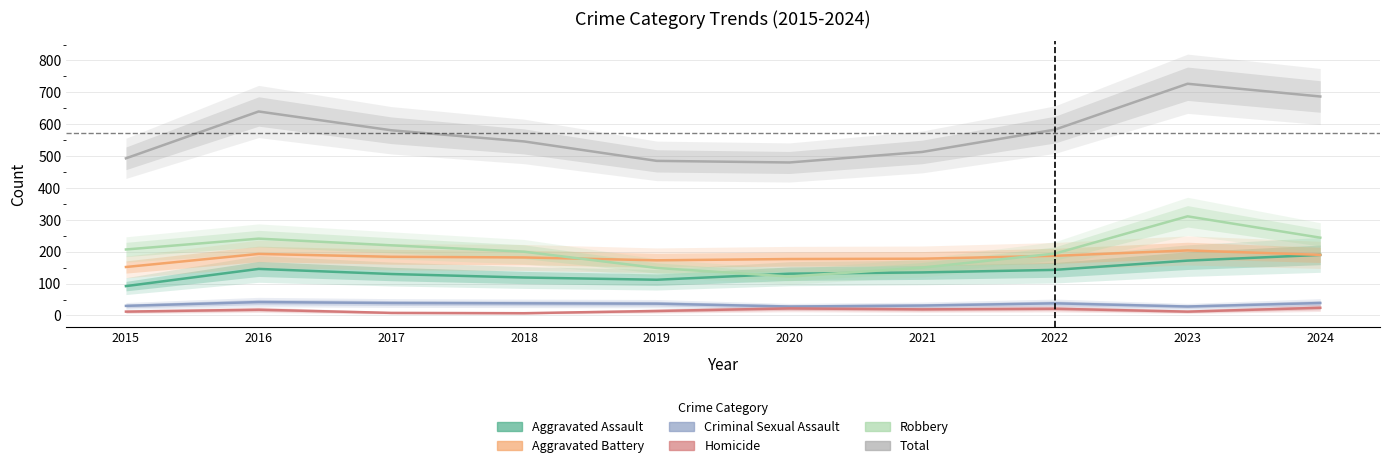

The value of Robbery at 2015 is 334. True or false?

False